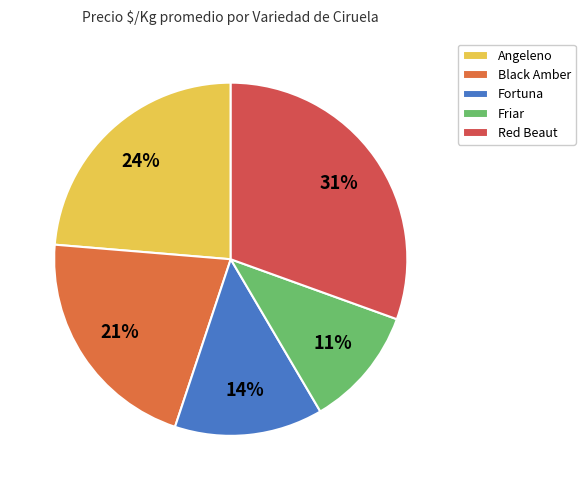

Which slice is the largest?

Red Beaut